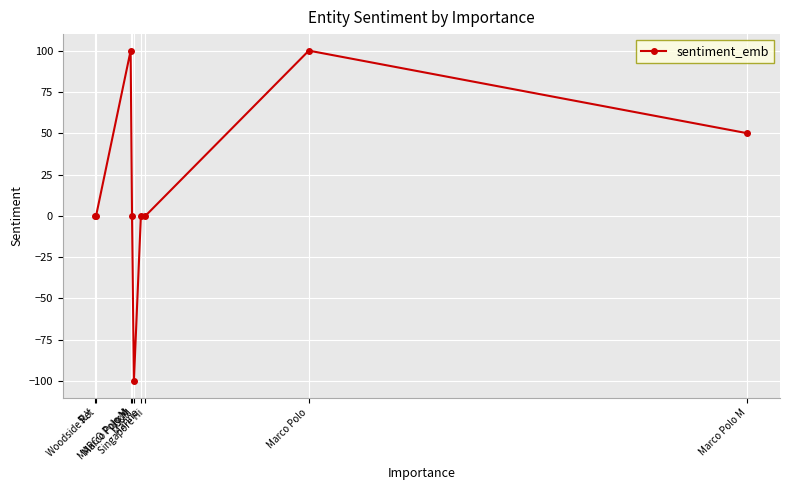

The chart shows a value of 0 at 5LY. True or false?

True